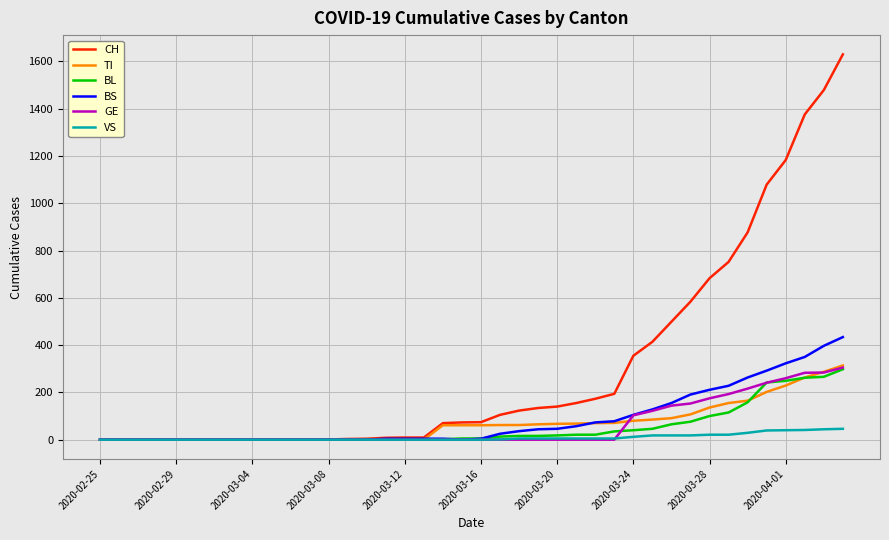

What is the maximum value shown in the chart?

1630